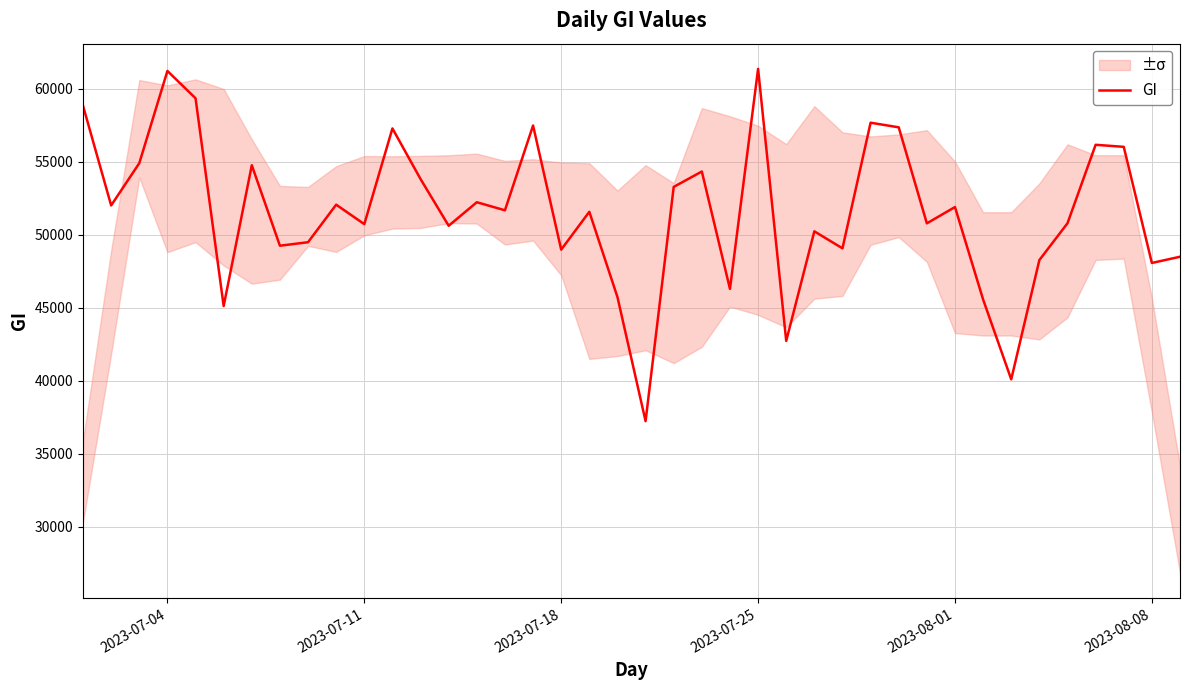

How many lines are shown in the chart?

1